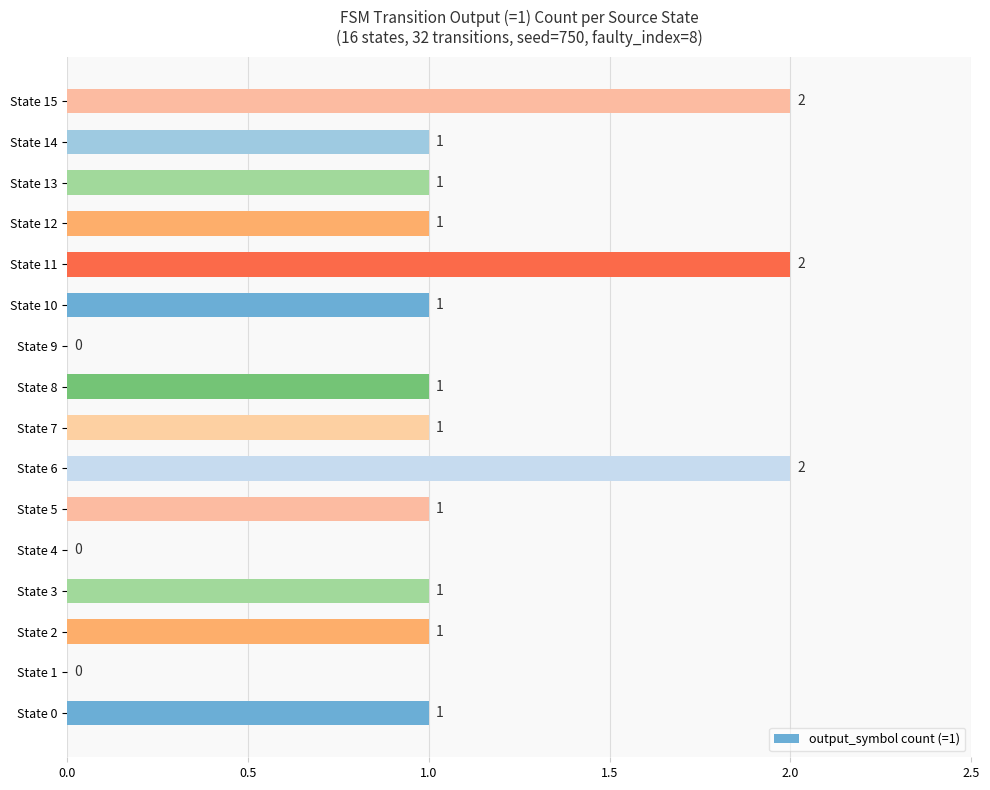

What is the sum of all values?

16